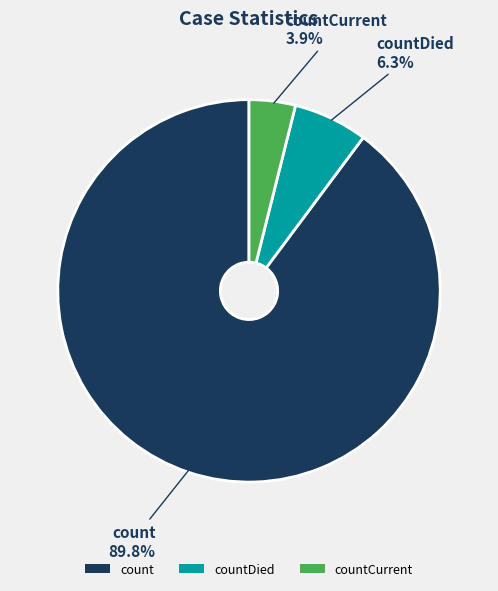

The countDied slice represents 17% of the pie. True or false?

False